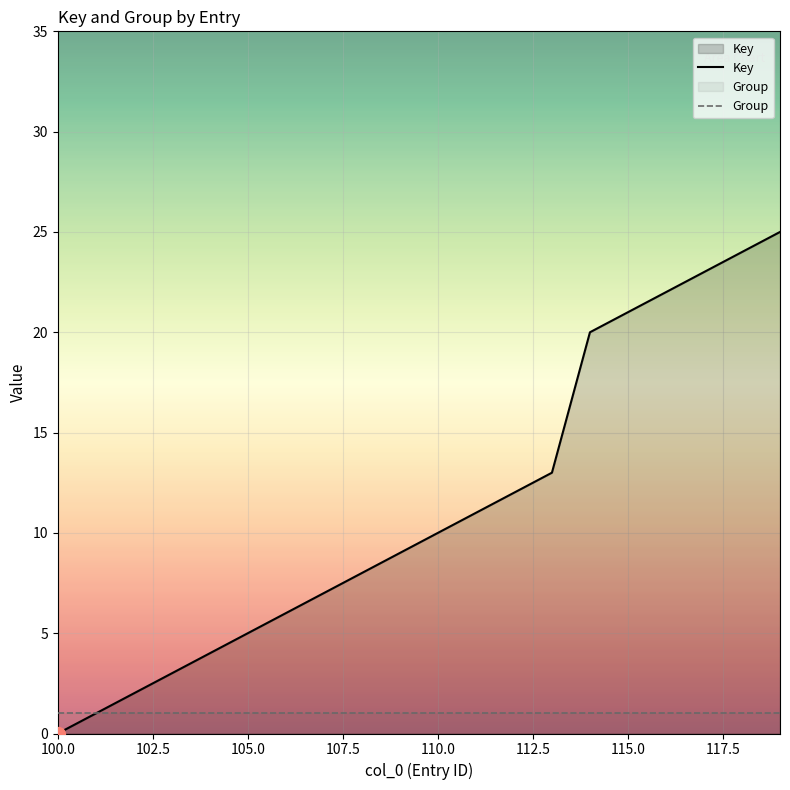

How many data points in Key are above 10?

9